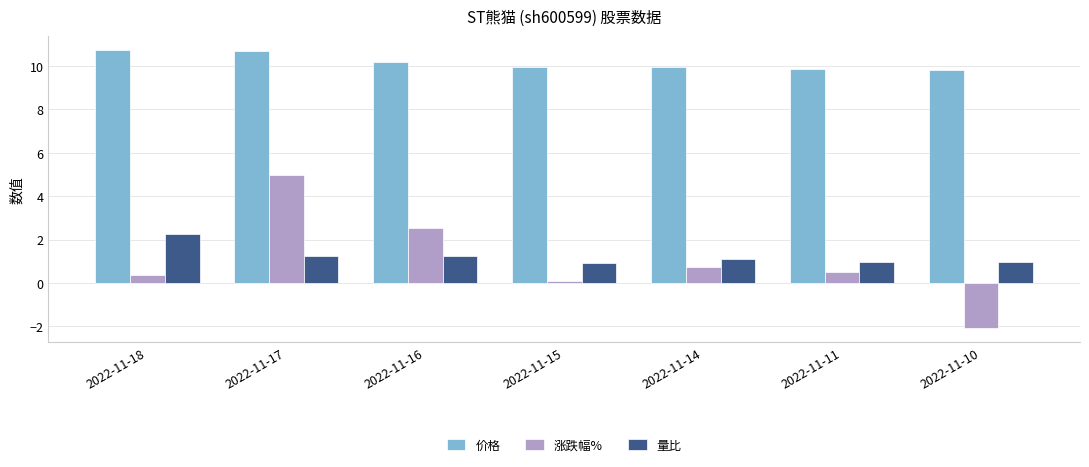

What is the spread (max minus min) of values at 2022-11-10?

11.9